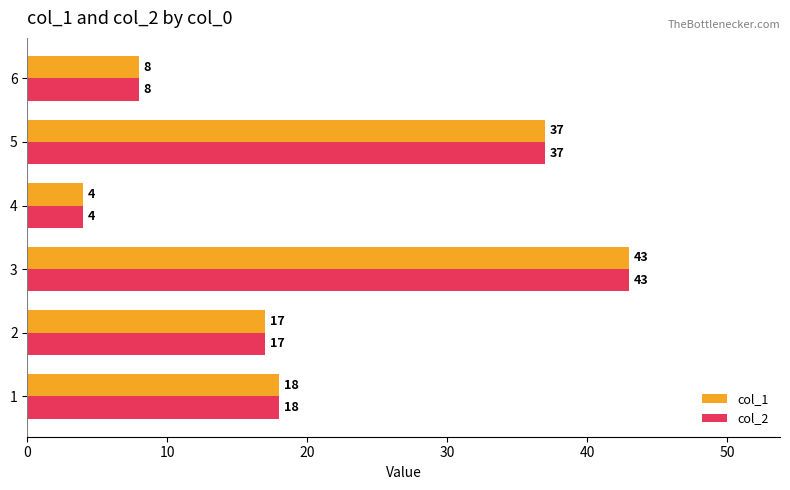

Which category has the highest value in the col_1 series?

3